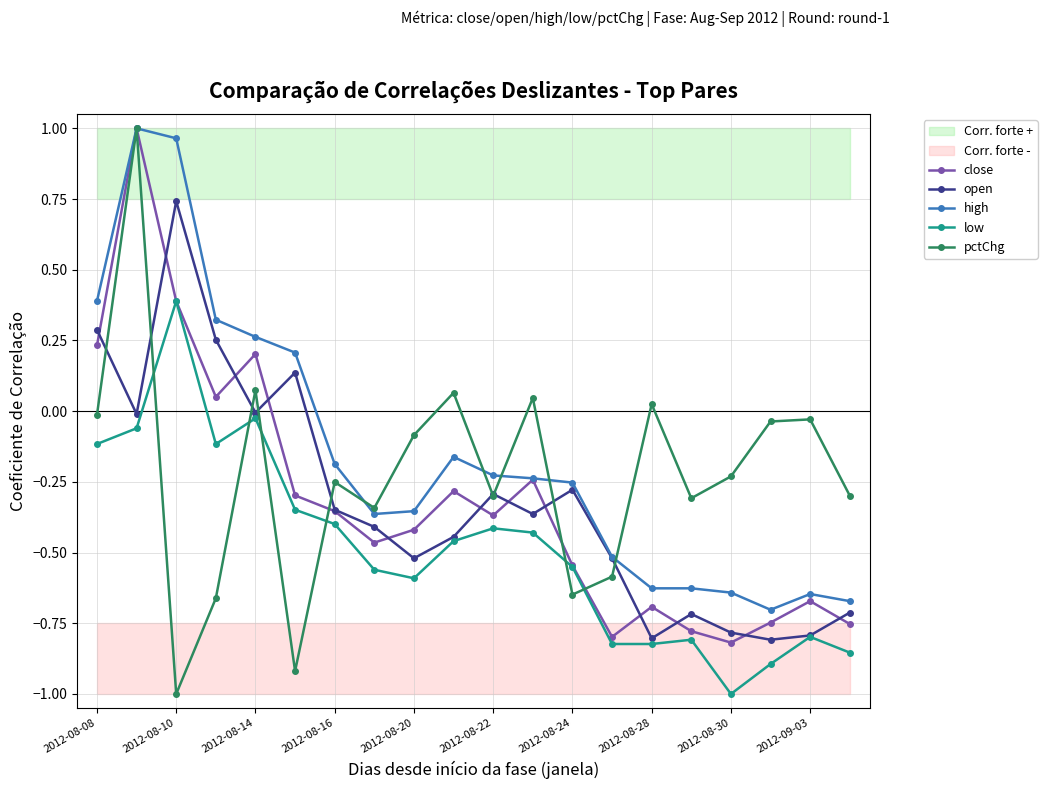

What is the lowest value of the low series?

-1.0